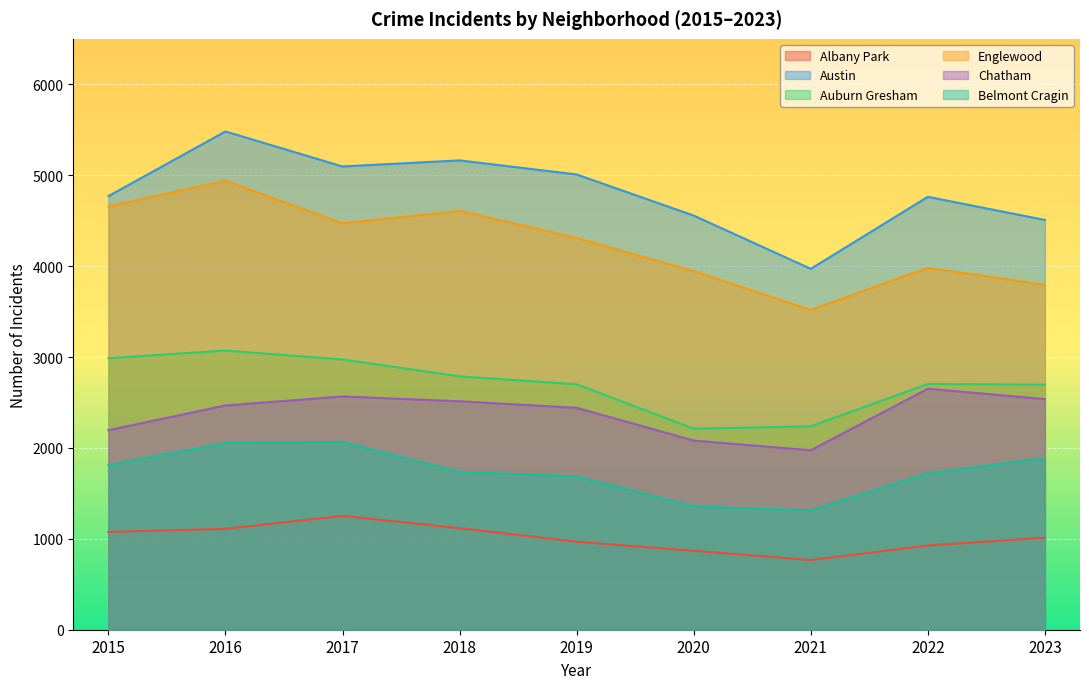

True or false: Albany Park has more than 2 points higher than both neighbors.

False